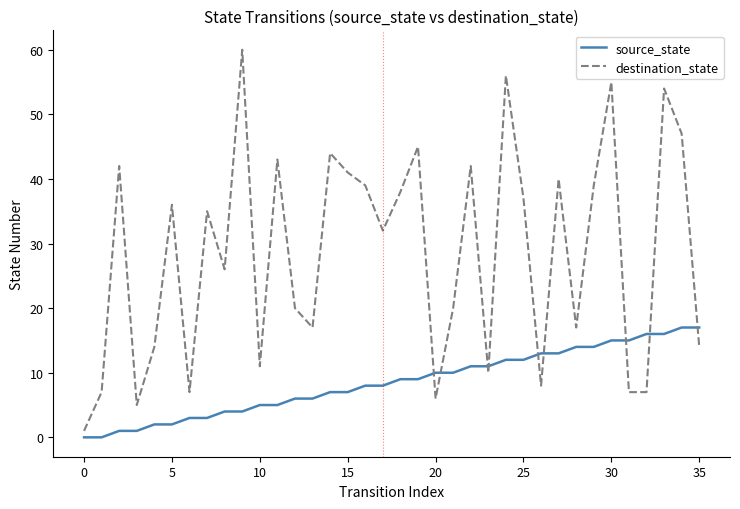

True or false: destination_state has more than 2 interior local peaks.

True